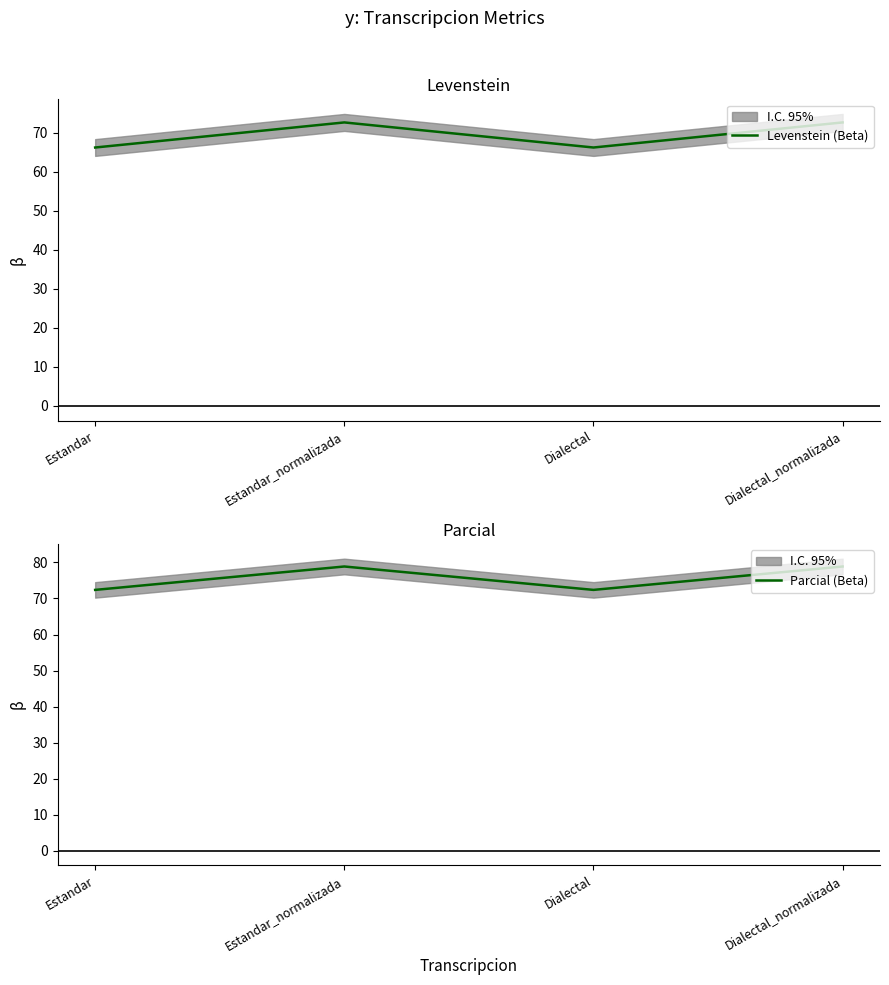

What is the difference between the second highest and minimum values in the Parcial (Beta) series?

6.5